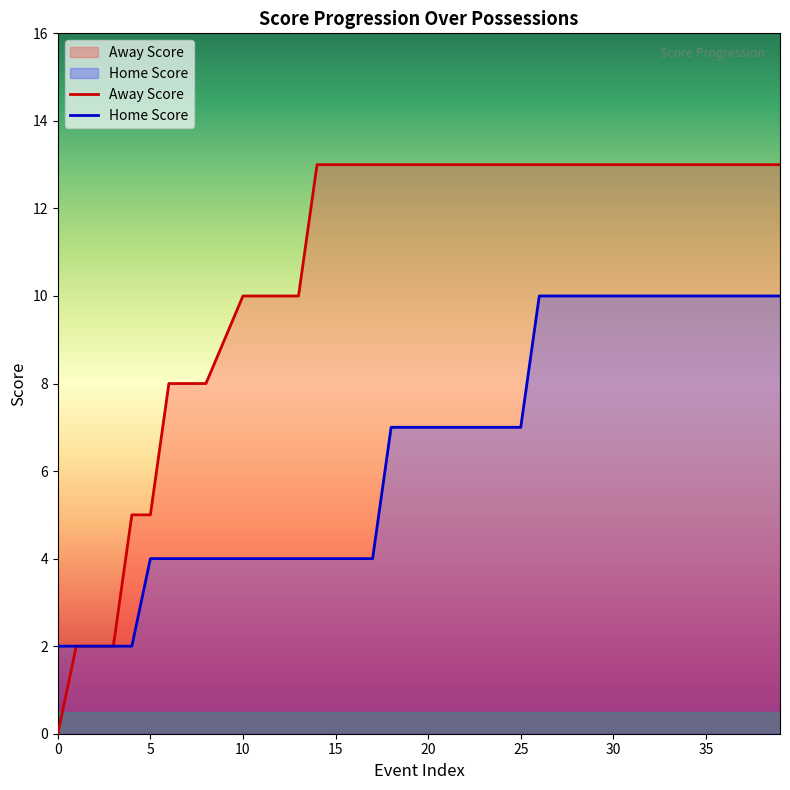

Which series has the largest total across all categories?

Away Score